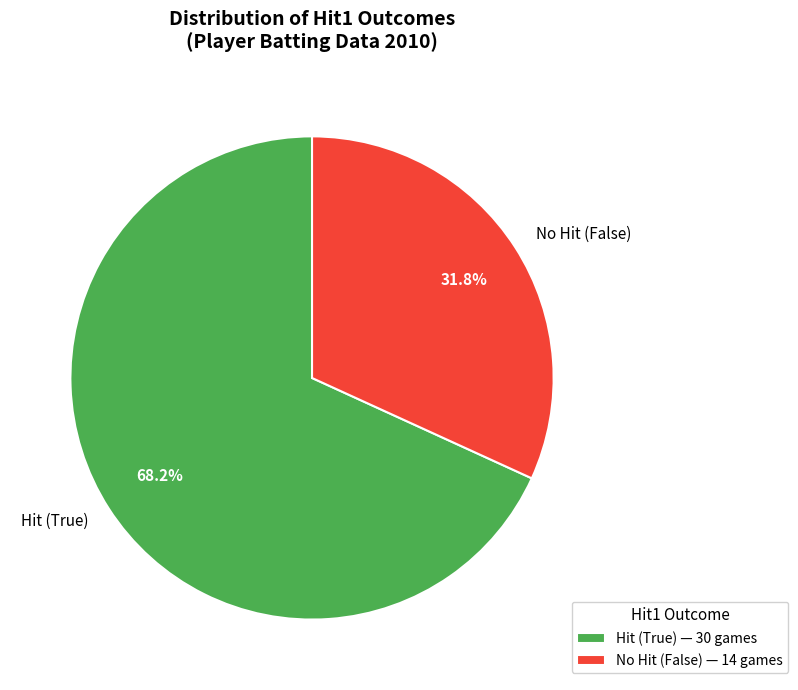

Is there a majority slice in this chart?

Yes